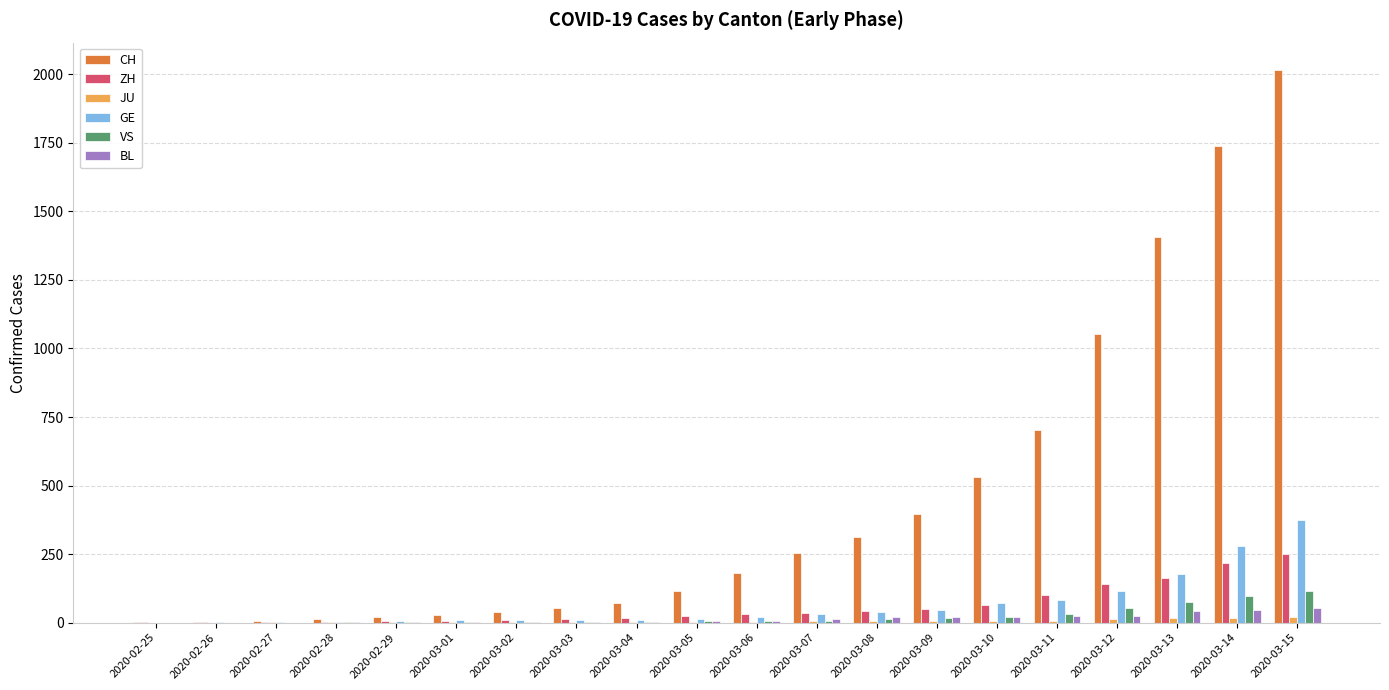

What is the maximum value shown in the chart?

2015